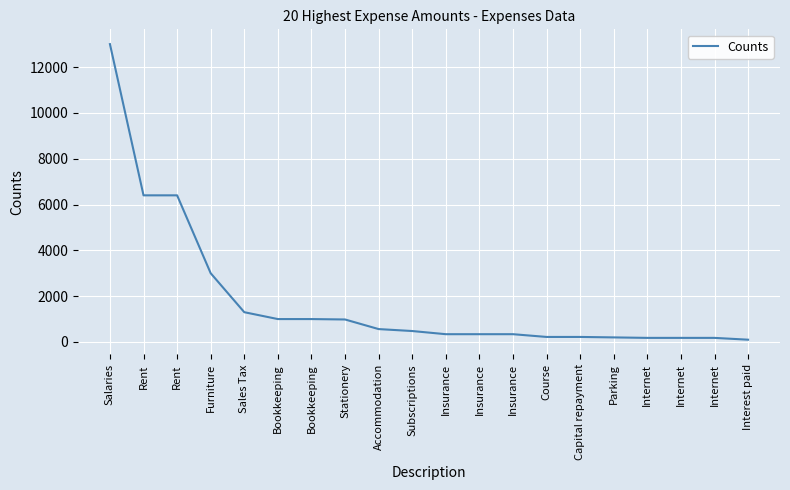

Is this an area chart (filled region under the line)?

No